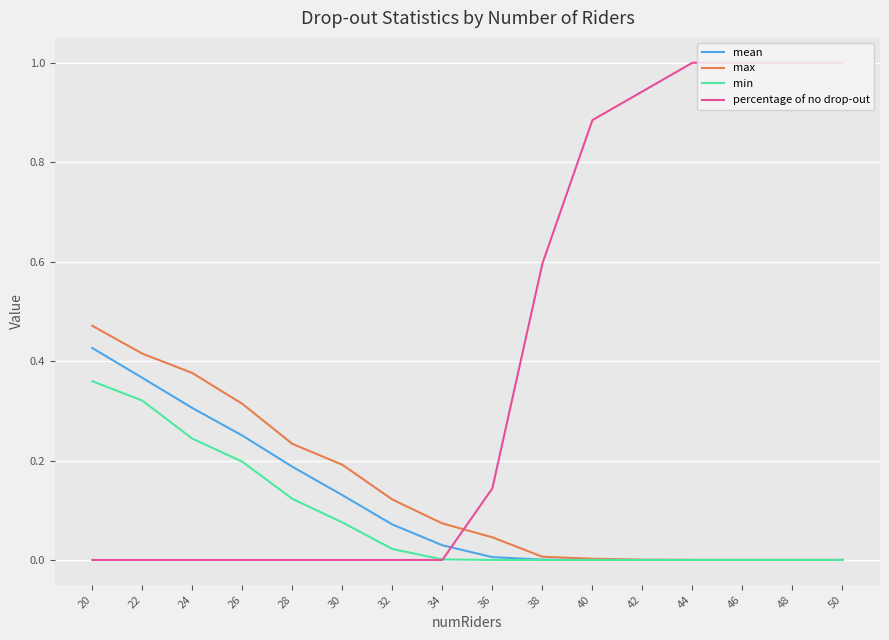

Rank the series by their maximum value, from highest to lowest.

percentage of no drop-out, max, mean, min